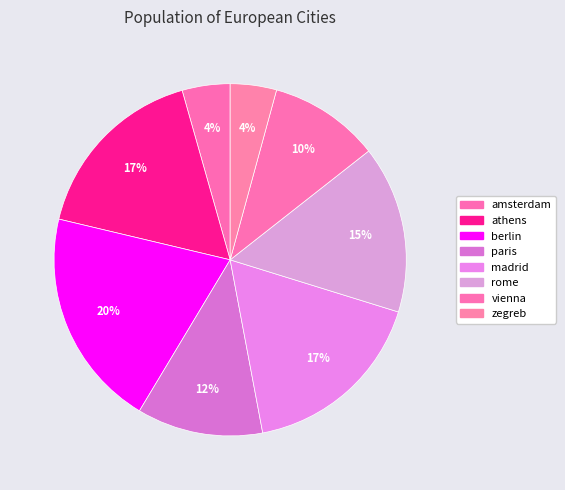

Between berlin and athens, which is larger?

berlin